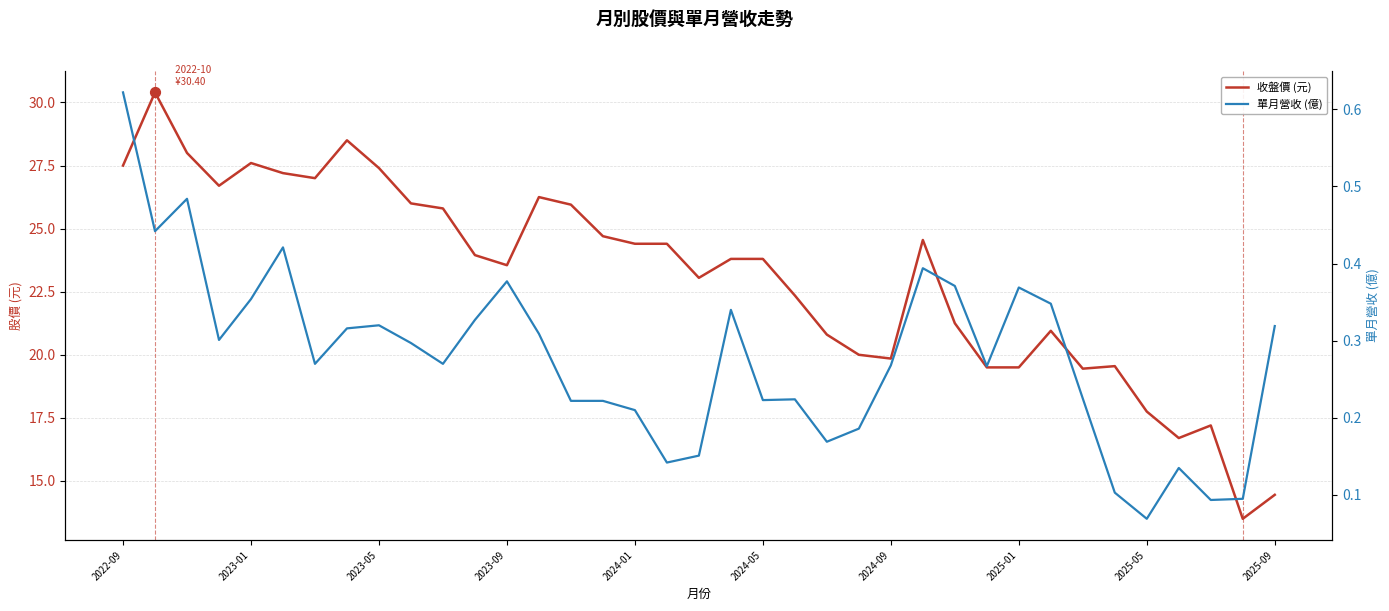

What are all the series names shown in the legend?

收盤價 (元), 單月營收 (億)